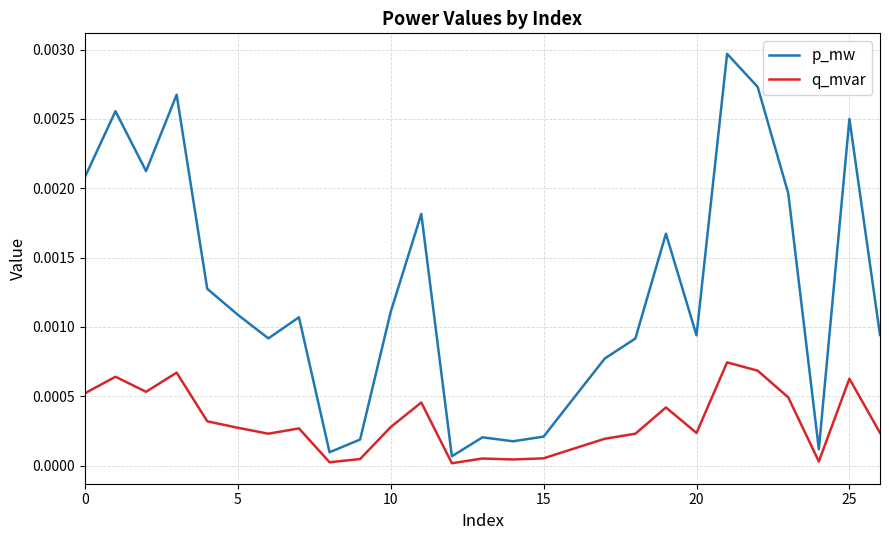

Which series has the largest total across all categories?

p_mw